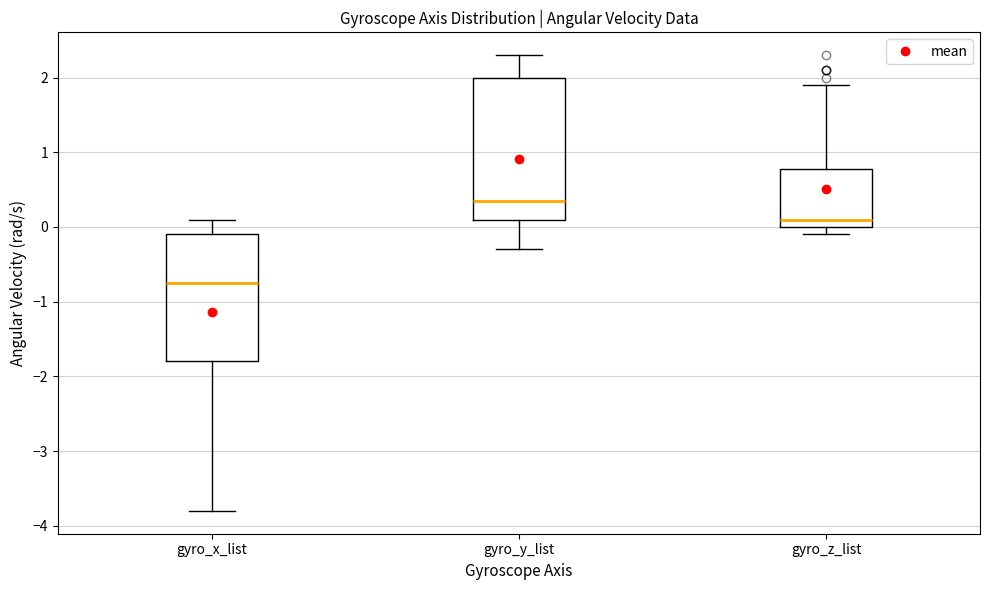

Reading left to right, read every box against the y-axis: the position of its median line, the range the box covers, and the ends of its whiskers. The values are not printed on the chart, so give them approximately, as read against the axis.

gyro_x_list: median -0.7, box -1.8 to -0.1, whiskers -3.8 to 0.1
gyro_y_list: median 0.4, box 0.1 to 2.0, whiskers -0.3 to 2.3
gyro_z_list: median 0.1, box 0.0 to 0.8, whiskers -0.1 to 1.9